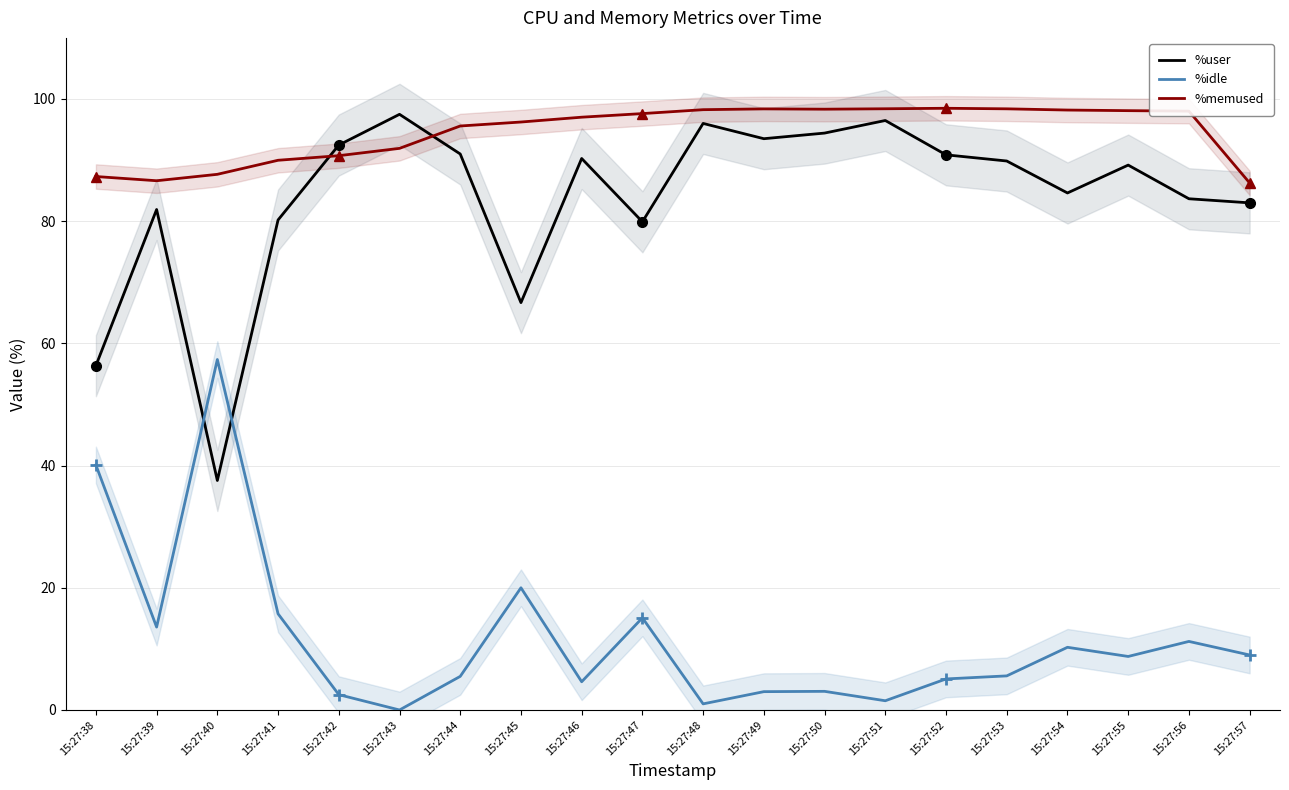

At which category is the sum across all series the highest?

15:27:51